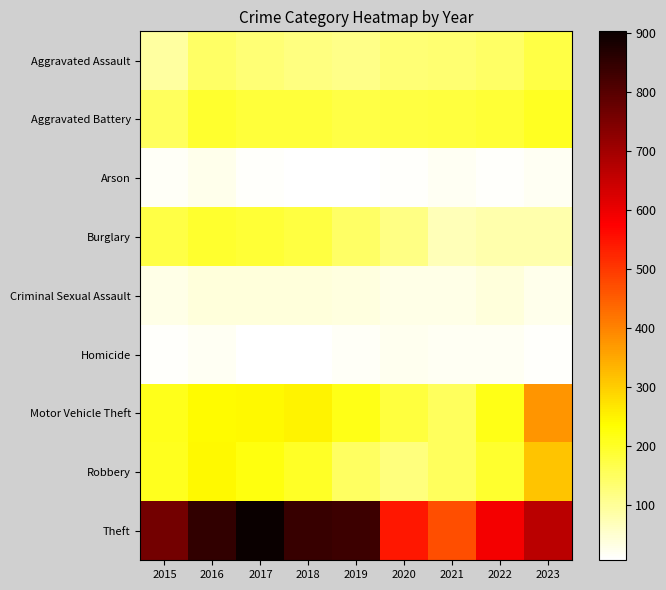

Between 2015 and 2018, which series saw the biggest shift?

Theft